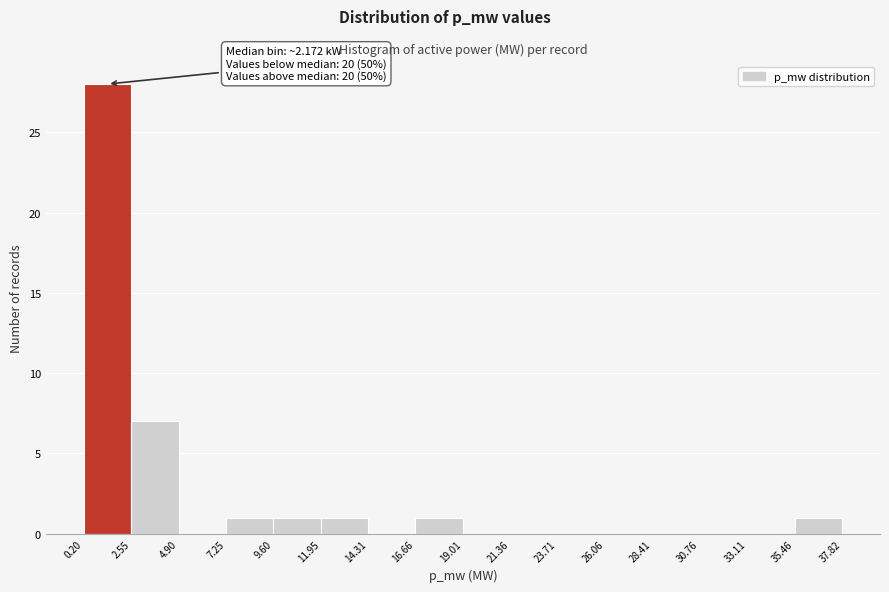

Which range on the x-axis has the tallest bar?

0.20 to 2.55